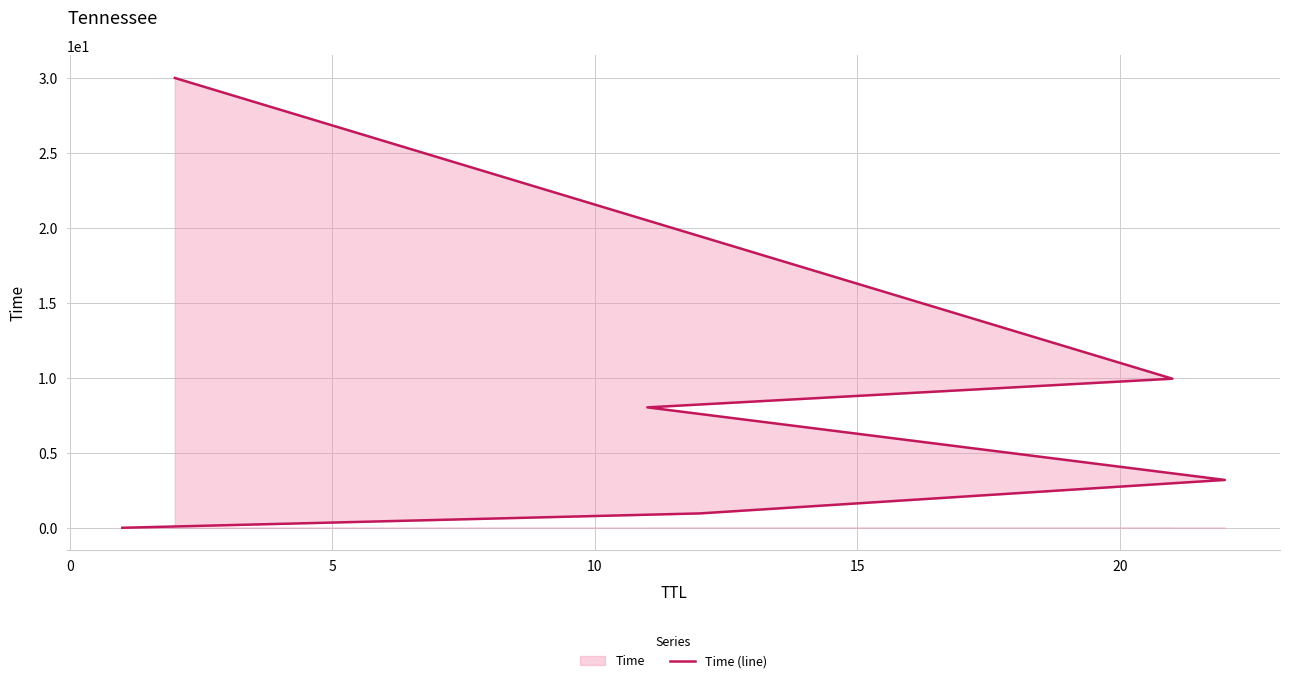

What is the maximum value shown in the chart?

30.0